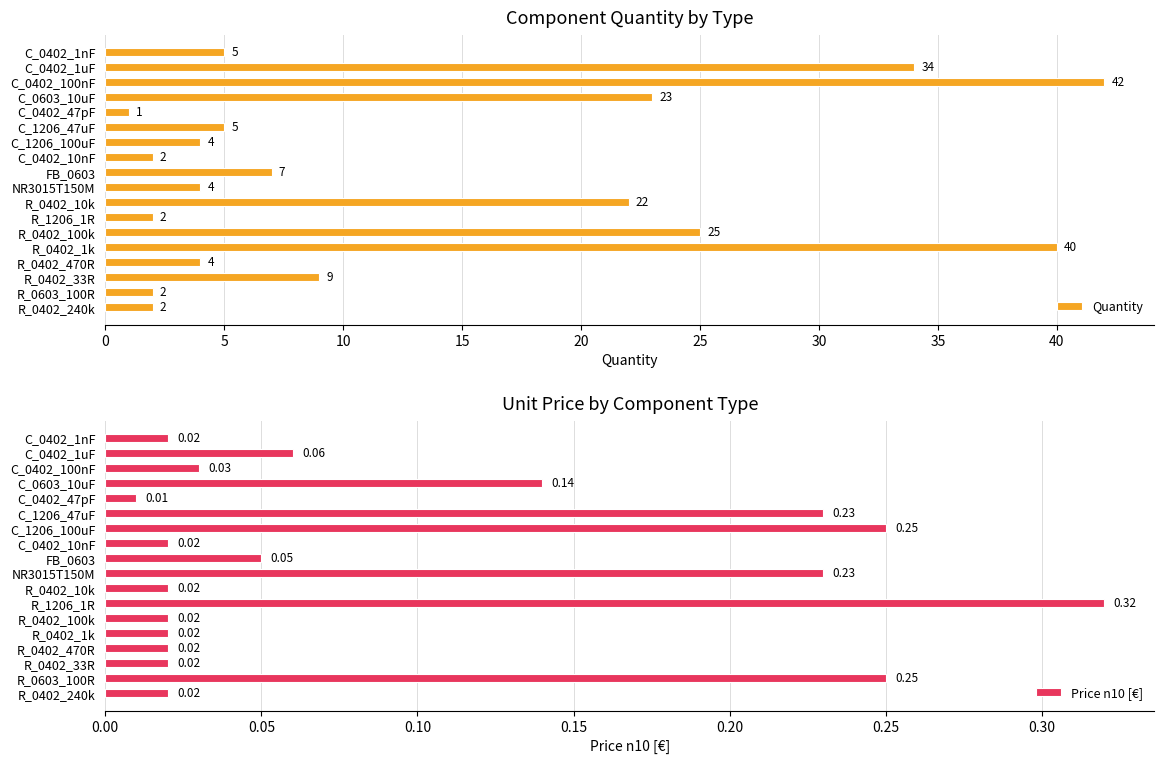

Which series has the largest range (max minus min)?

Quantity